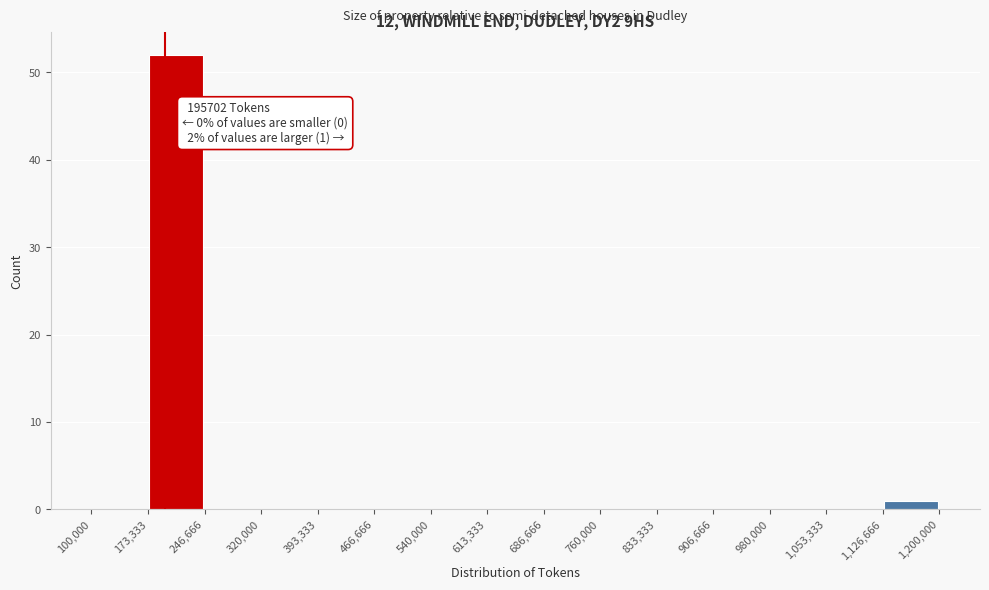

Which range on the x-axis has the tallest bar?

173,333 to 246,666